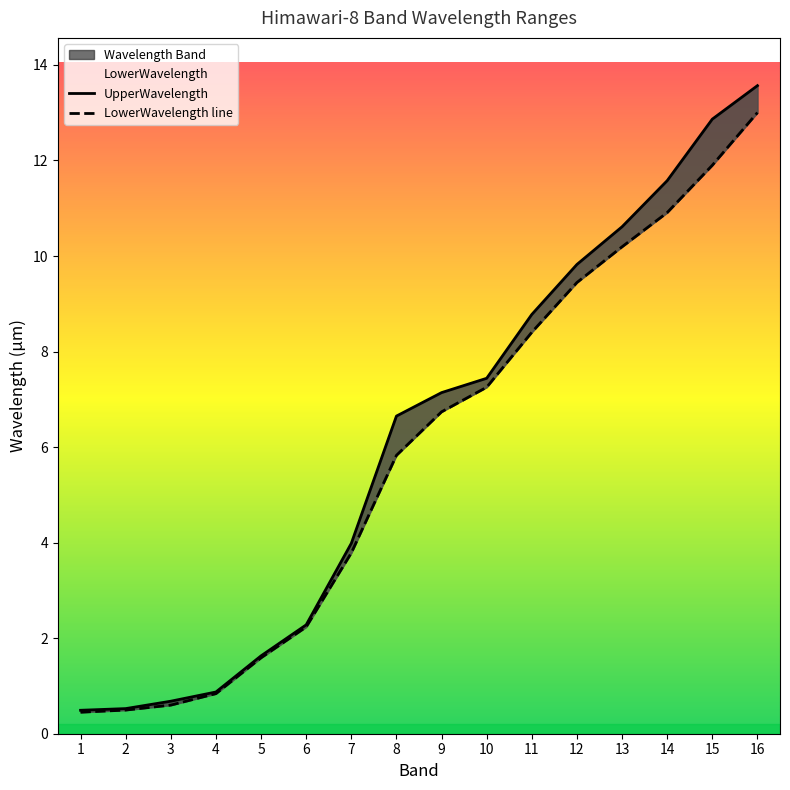

Reading right to left, list all the values displayed in this chart.

UpperWavelength: 16=13.6	15=12.9	14=11.6	13=10.6	12=9.8	11=8.8	10=7.4	9=7.1	8=6.6	7=4.0	6=2.3	5=1.6	4=0.9	3=0.7	2=0.5	1=0.5
LowerWavelength line: 16=13.0	15=11.9	14=10.9	13=10.2	12=9.4	11=8.4	10=7.3	9=6.7	8=5.8	7=3.8	6=2.2	5=1.6	4=0.8	3=0.6	2=0.5	1=0.4